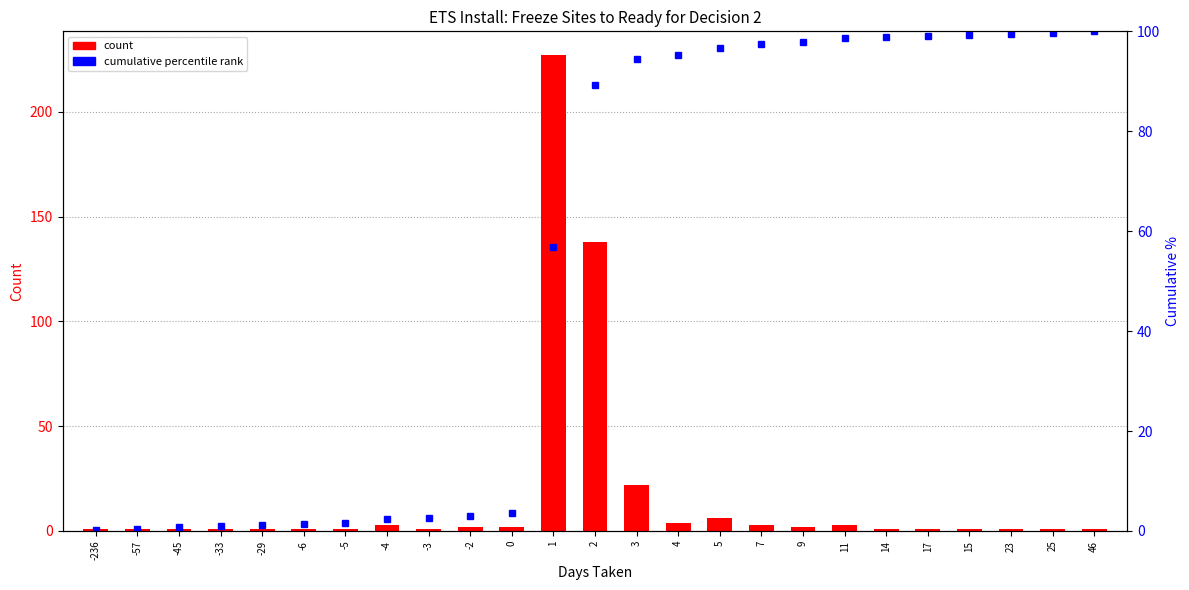

What is the average value of the Count series?

17.0